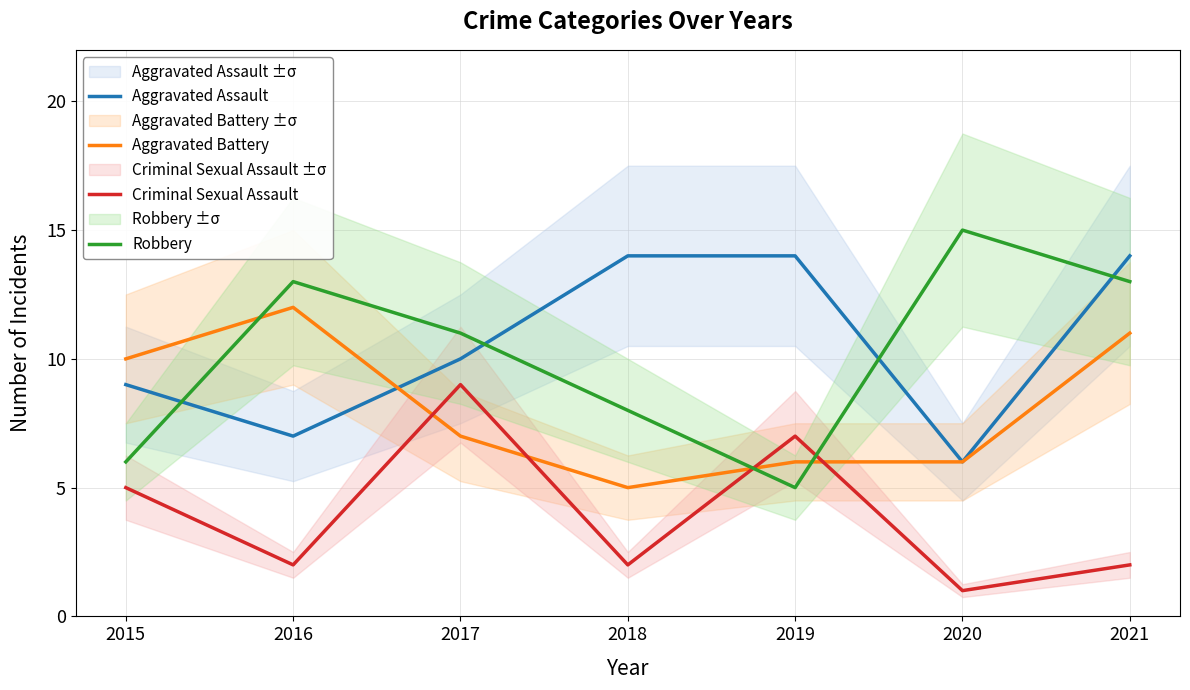

At which label does Aggravated Battery reach its peak?

2016